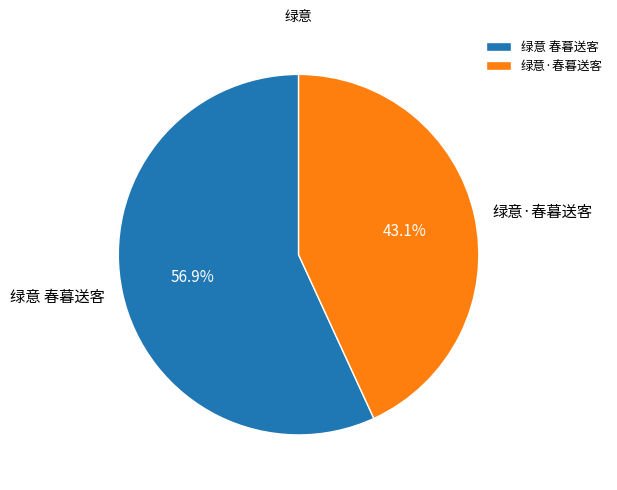

Rank the categories by value from lowest to highest.

绿意·春暮送客, 绿意 春暮送客